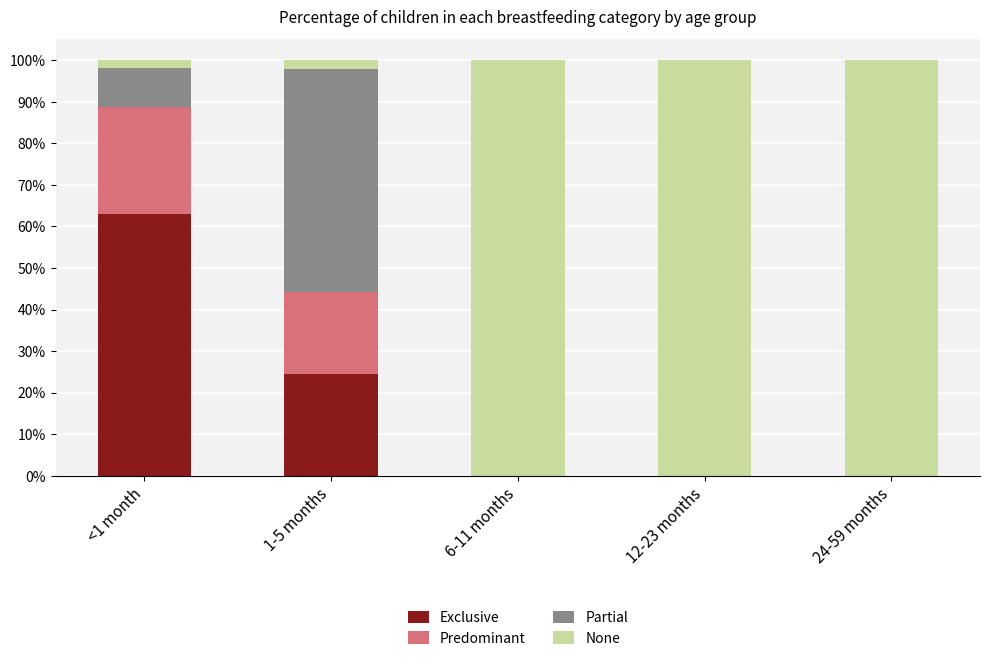

List the series in order of their peak value, highest first.

None, Exclusive, Partial, Predominant